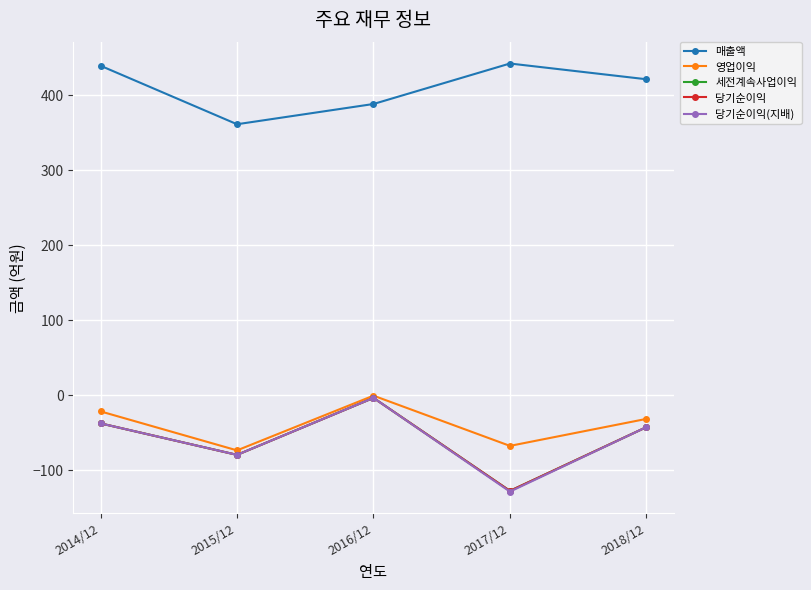

True or false: 당기순이익(지배) and 당기순이익 cross at least once.

False